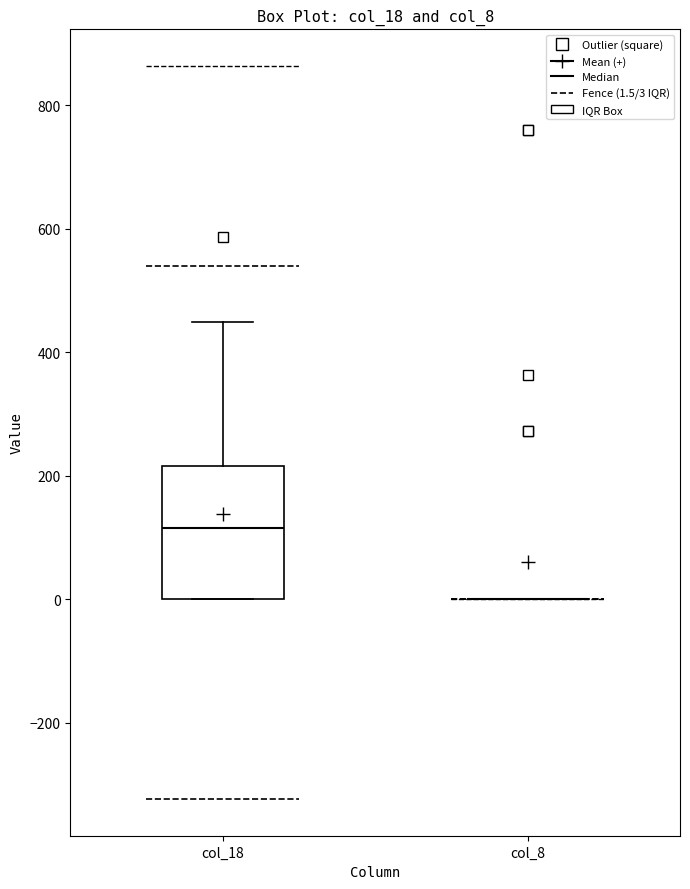

Reading left to right, read every box against the y-axis: the position of its median line, the range the box covers, and the ends of its whiskers. The values are not printed on the chart, so give them approximately, as read against the axis.

col_18: median 120, box 0 to 220, whiskers 0 to 440
col_8: box collapsed to a line at 0, whiskers 0 to 0